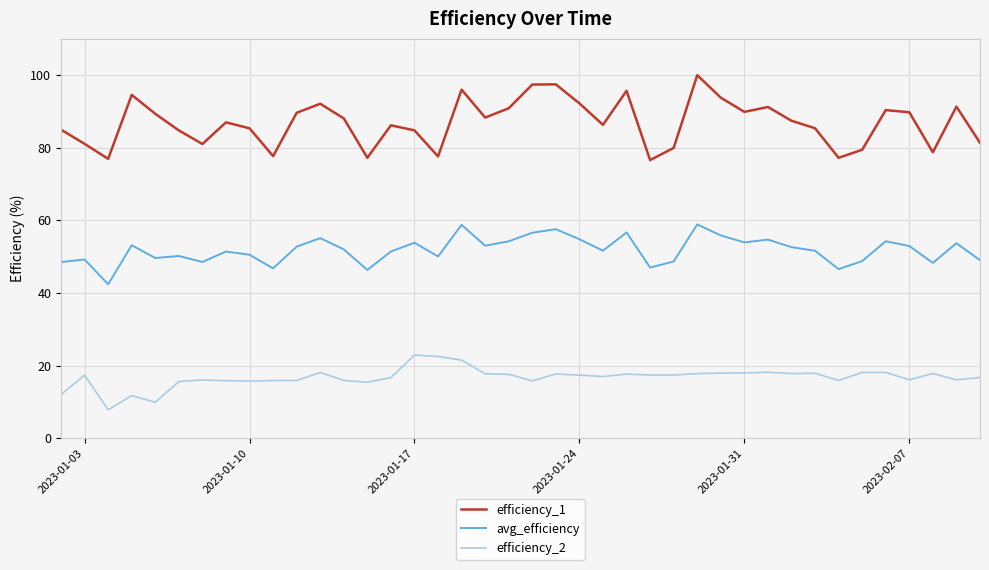

What is the difference between the maximum and minimum values in the efficiency_2 series?

15.1